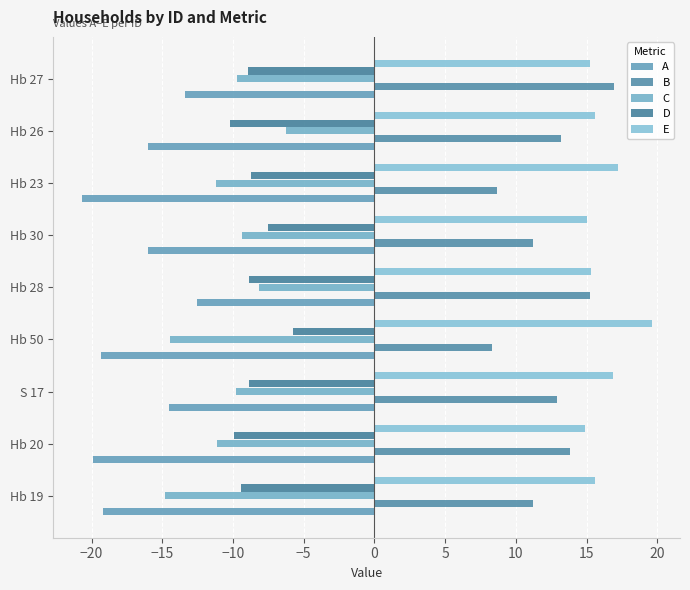

How many values in the B series exceed 12?

5